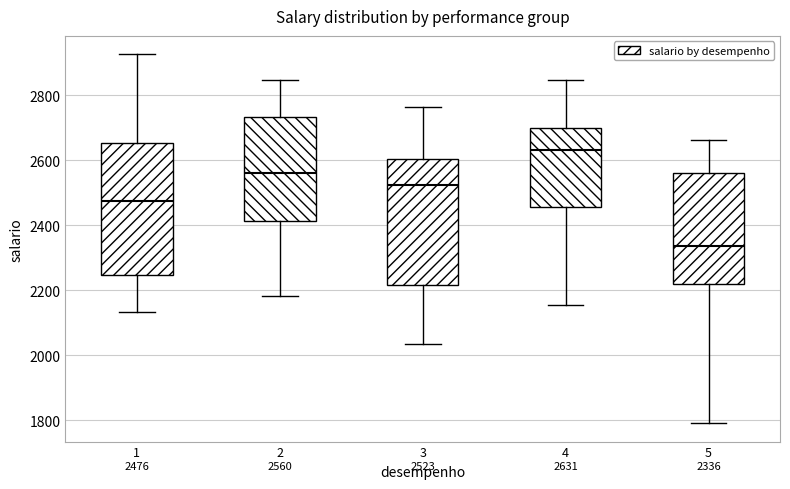

Which box's median line is the highest?

4